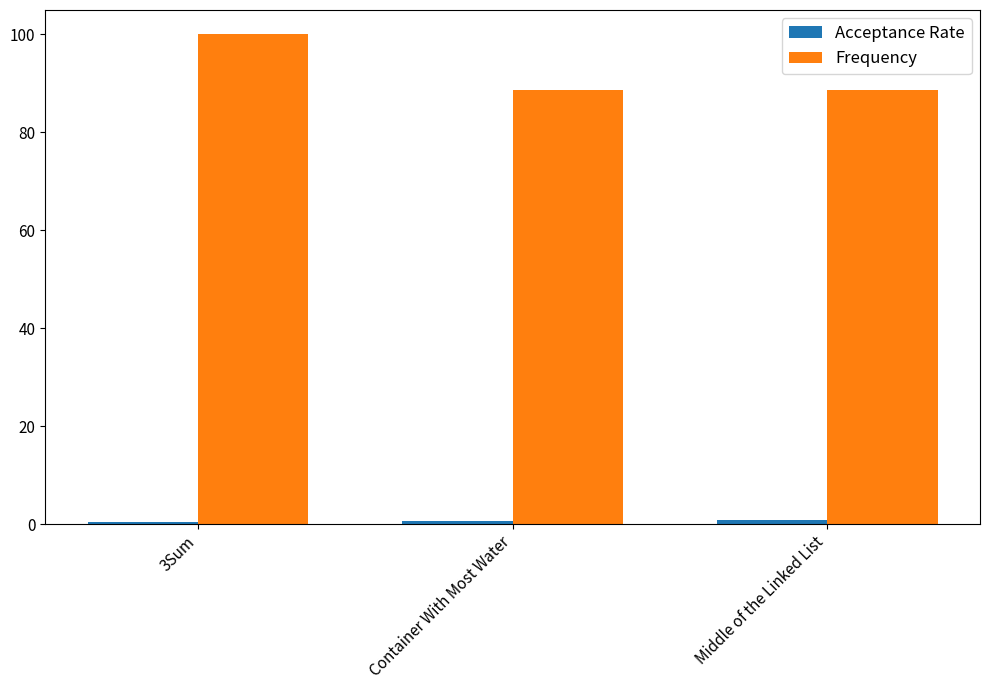

What is the sum of all Frequency values?

277.4